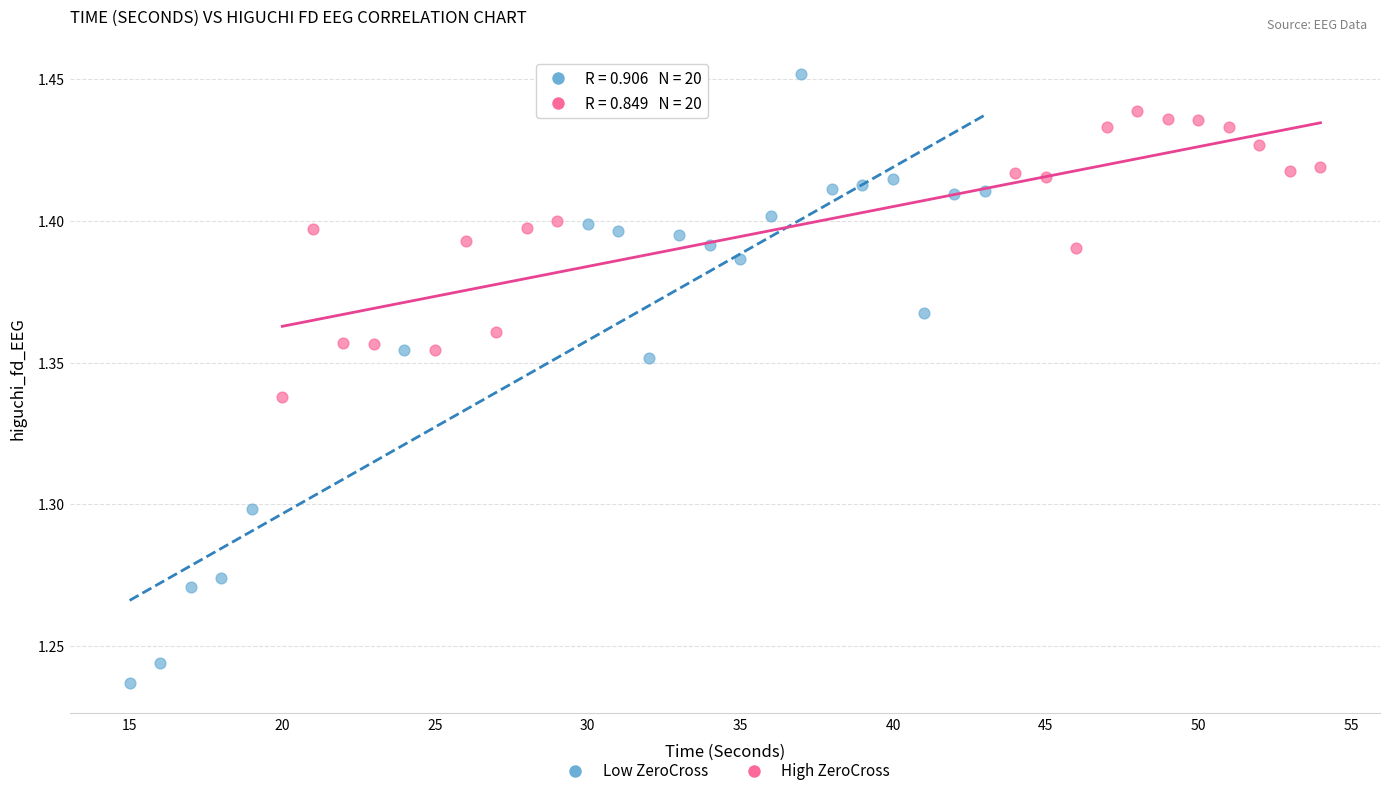

Which series has the largest Y range (max minus min)?

Low ZeroCross